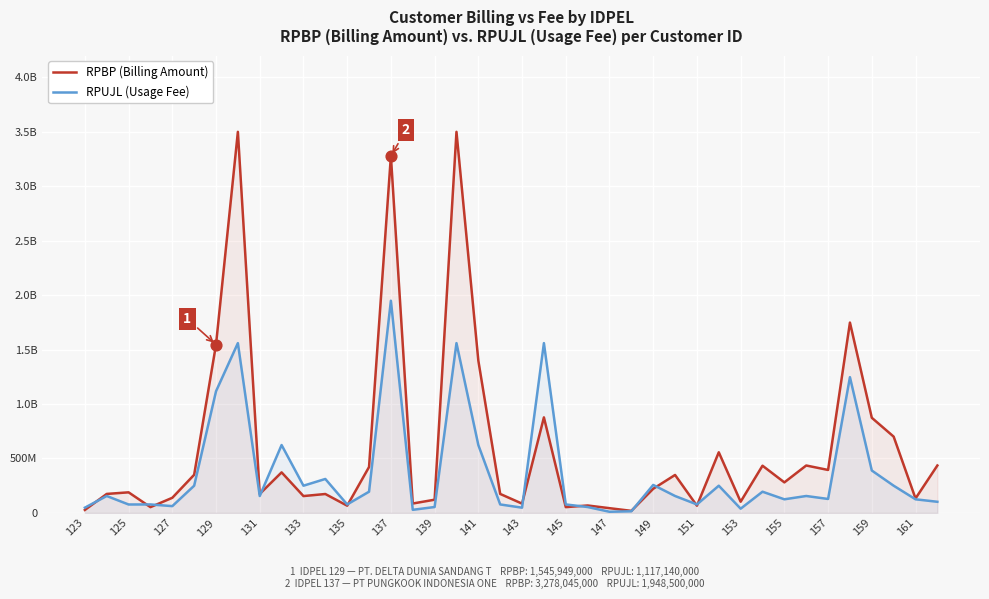

What is the total value across all series at 145?

130650000